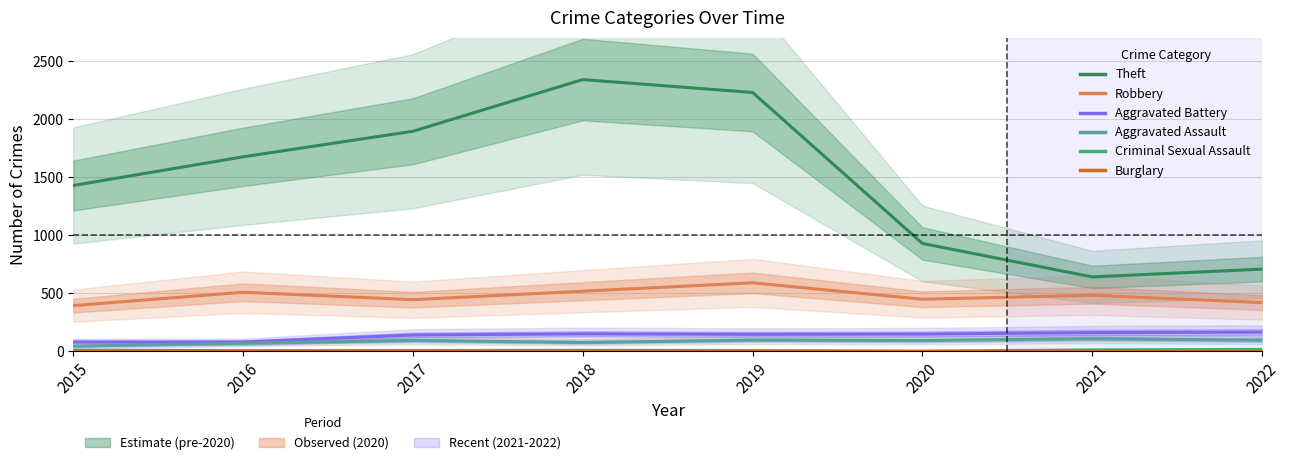

True or false: Theft and Aggravated Assault intersect in this chart.

False